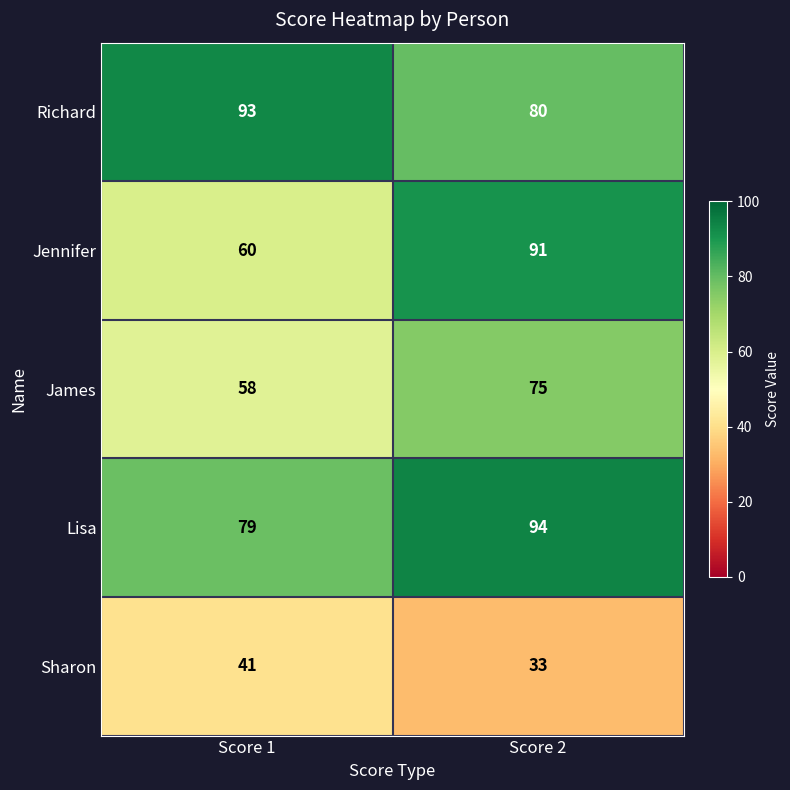

Rank the series at Score 2 from highest to lowest value.

Lisa, Jennifer, Richard, James, Sharon